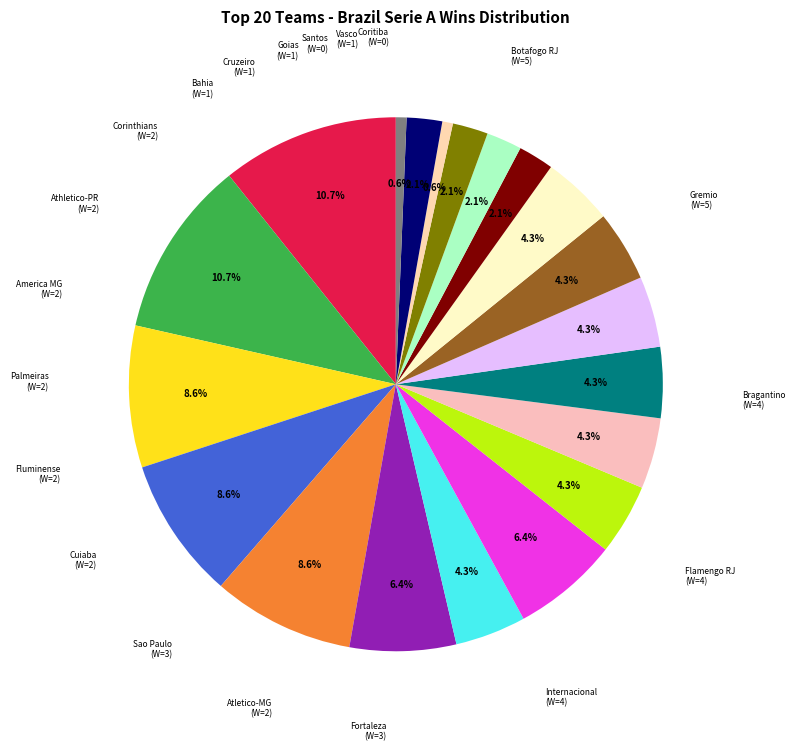

Count the number of slices in the pie.

20